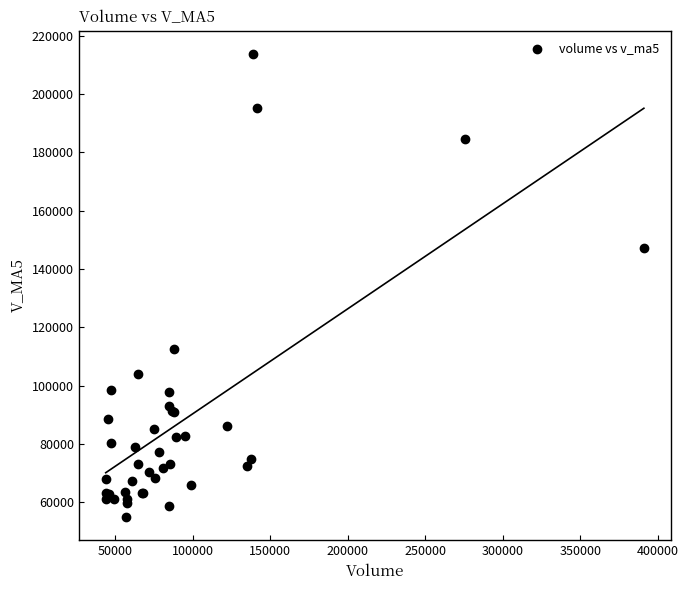

What Y value in the scatter plot is closest to 134354?

147124.2